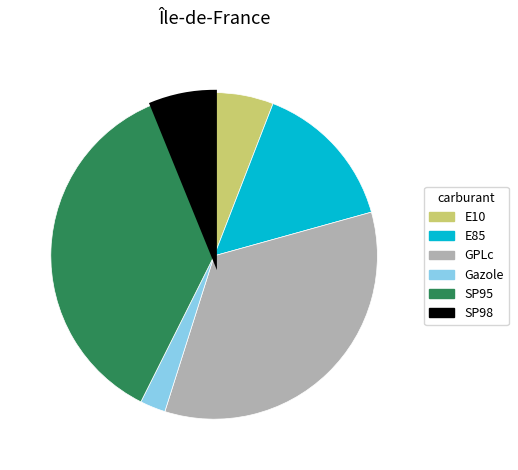

Which category has the smallest portion of the pie?

Gazole